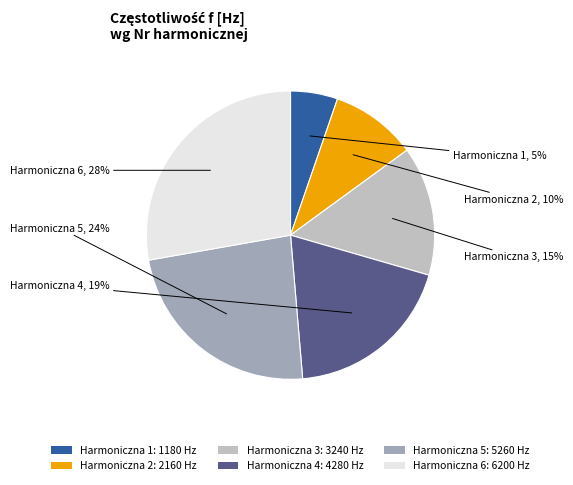

Rank the categories by value from highest to lowest.

Harmoniczna 6: 6200 Hz, Harmoniczna 5: 5260 Hz, Harmoniczna 4: 4280 Hz, Harmoniczna 3: 3240 Hz, Harmoniczna 2: 2160 Hz, Harmoniczna 1: 1180 Hz